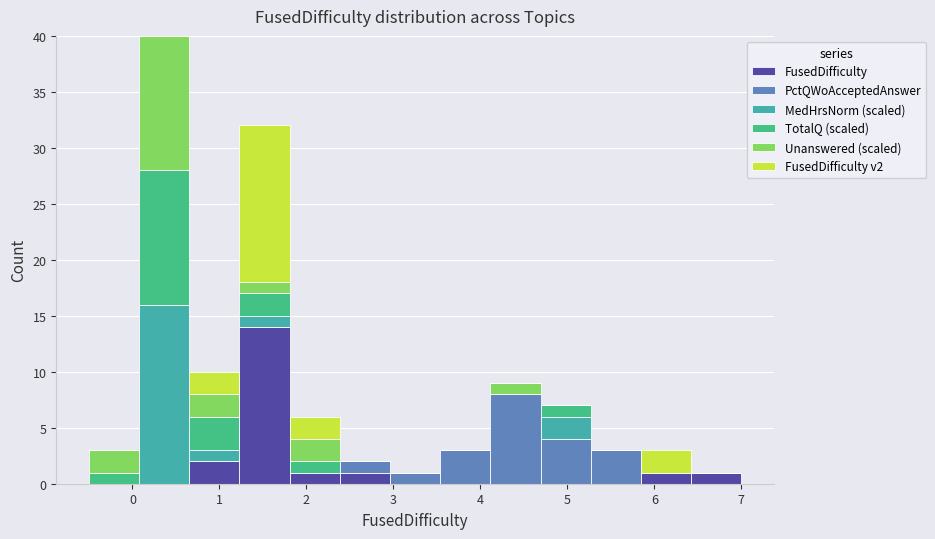

Reading left to right, list every stacked bar in this chart as the range it spans on the x-axis followed by its total height. Neither the bar edges nor the heights are printed on the chart, so give them approximately, as read against the axes.

-0.5 to 0.1: 3
0.1 to 0.7: 40
0.7 to 1.2: 10
1.2 to 1.8: 32
1.8 to 2.4: 6
2.4 to 3.0: 2
3.0 to 3.5: 1
3.5 to 4.1: 3
4.1 to 4.7: 9
4.7 to 5.3: 7
5.3 to 5.8: 3
5.8 to 6.4: 3
6.4 to 7.0: 1